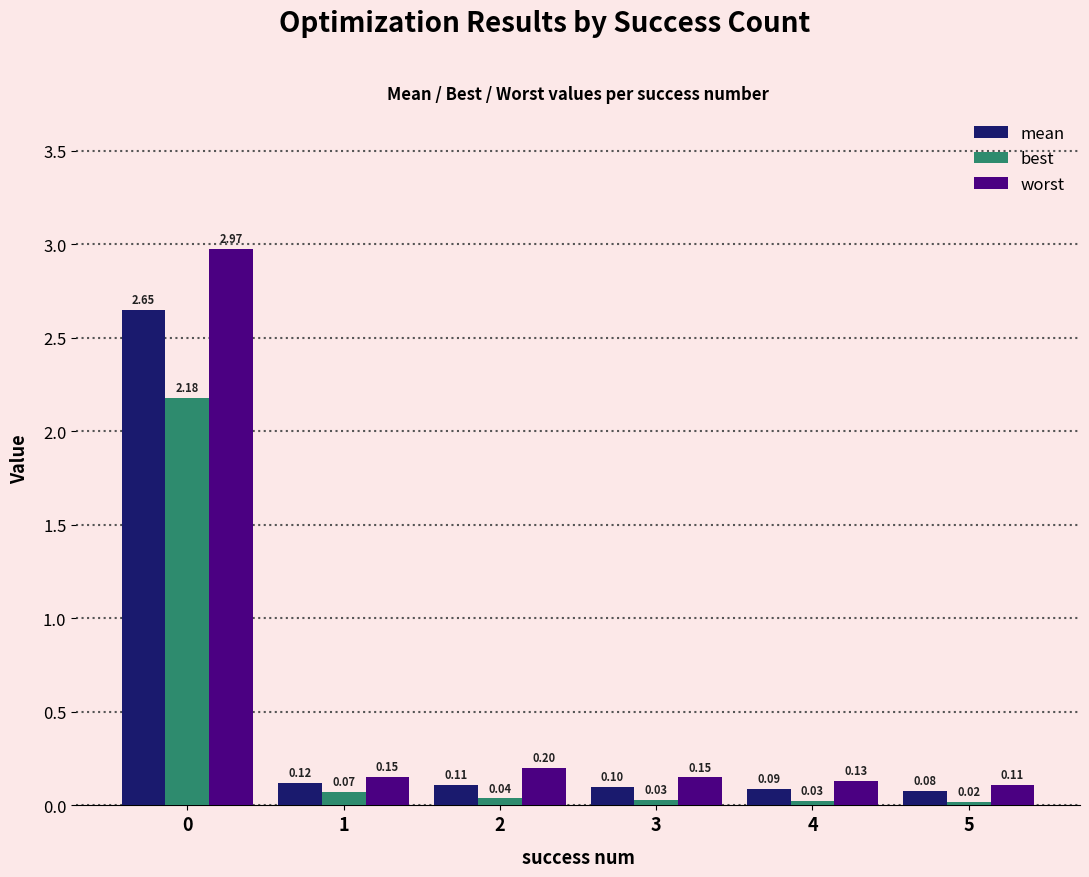

What is the lowest value of the worst series?

0.1